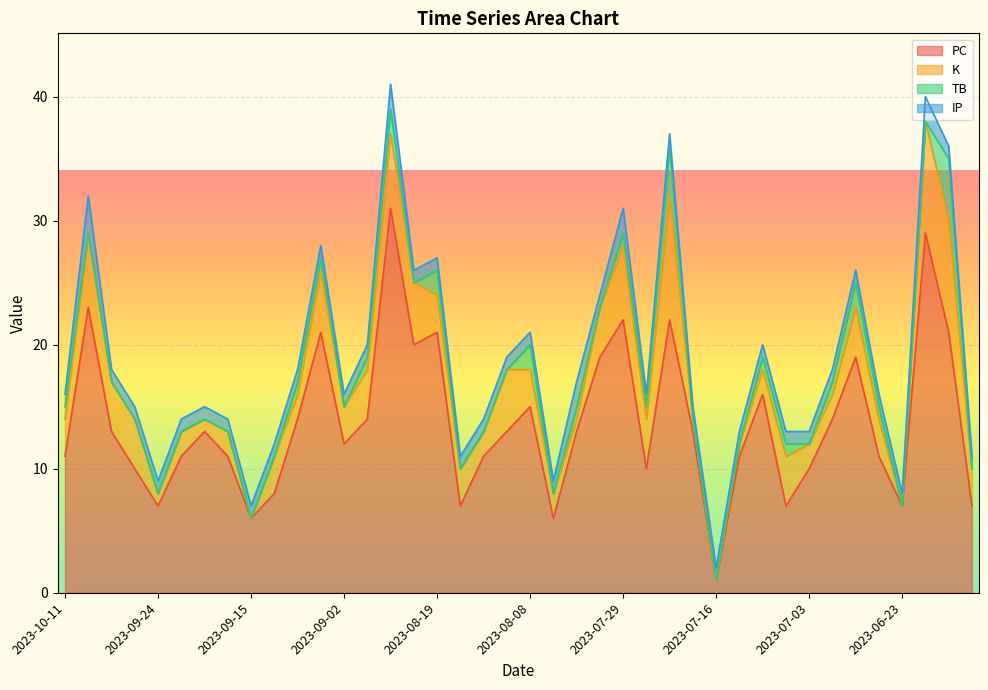

True or false: K has a value of 1 at 2023-08-05.

False